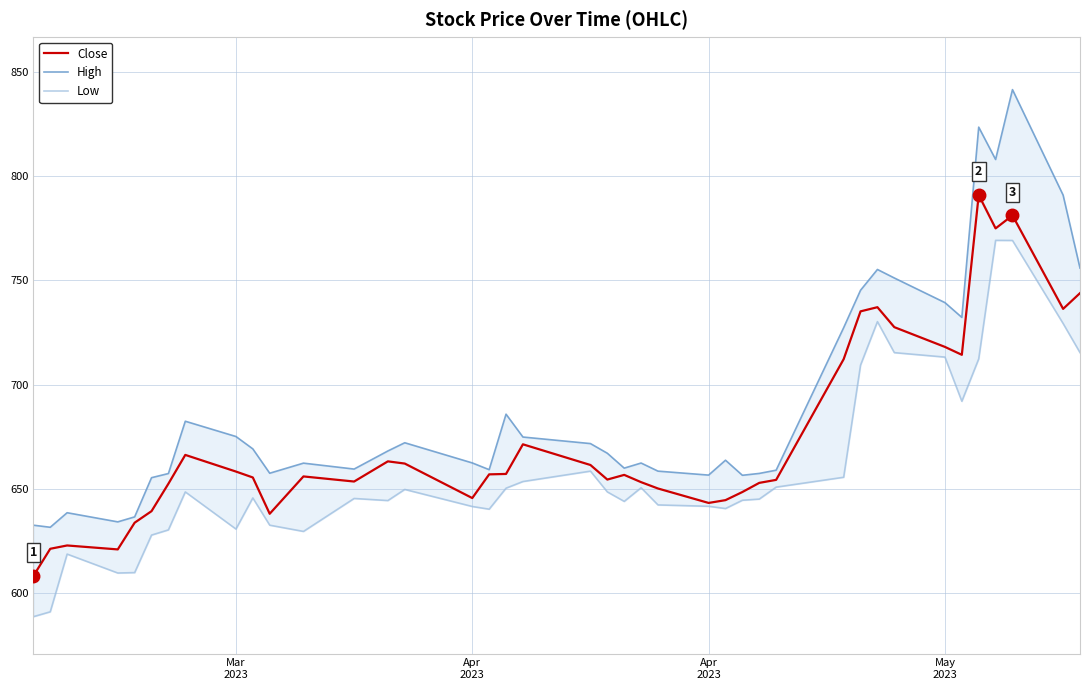

True or false: High and Low cross at least once.

False